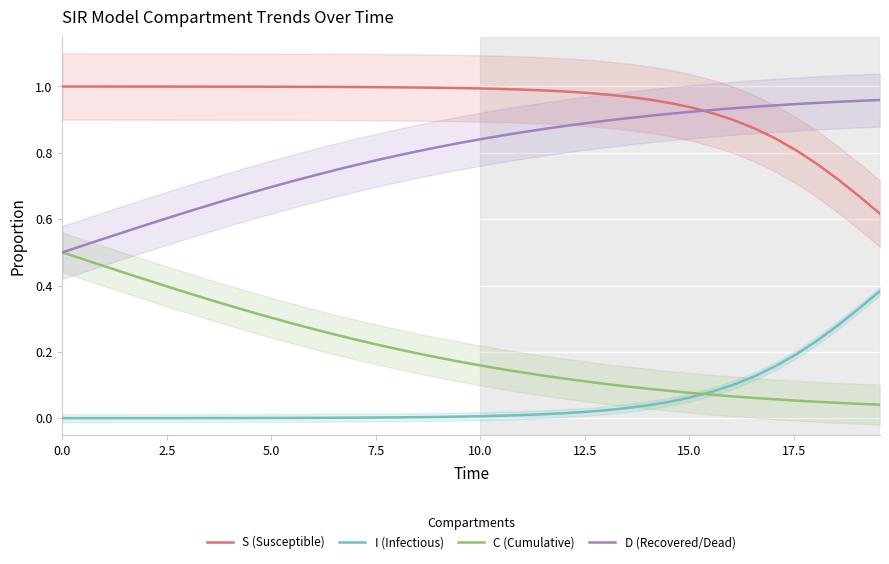

Is this an area chart (filled region under the line)?

No